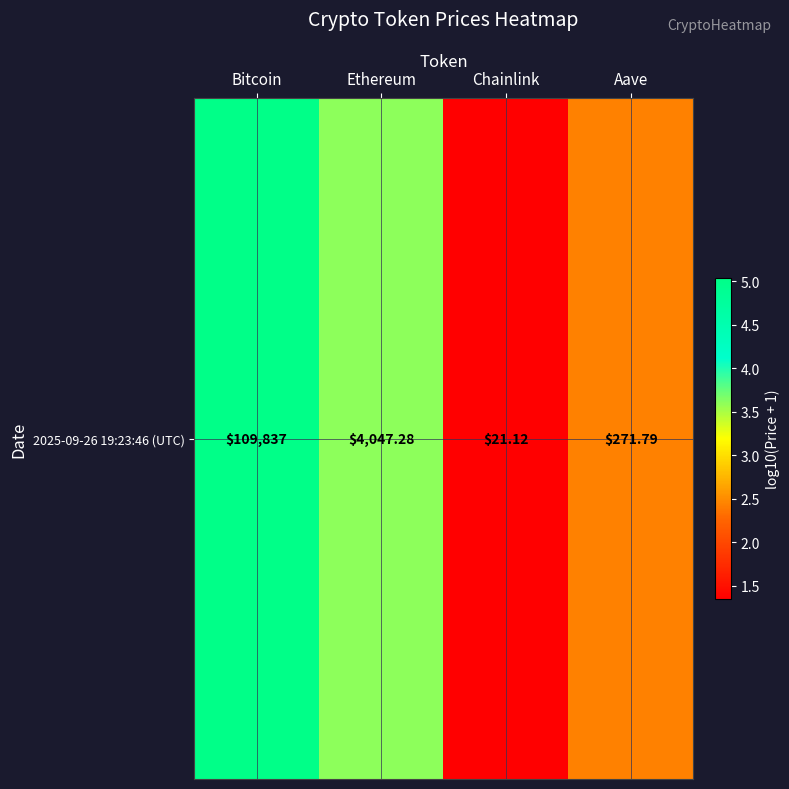

What is the difference between the second highest and second lowest values?

1.2